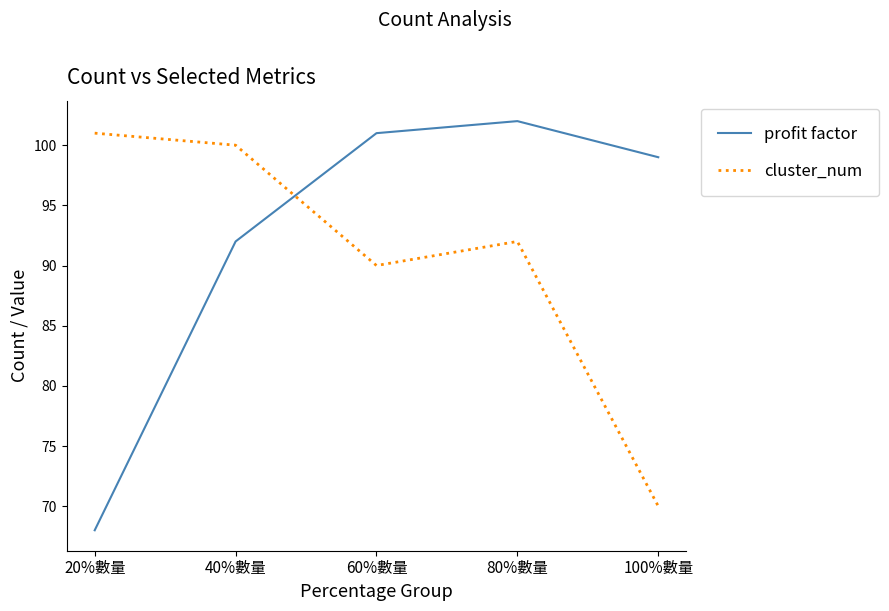

Which label corresponds to the largest value in the chart?

80%數量